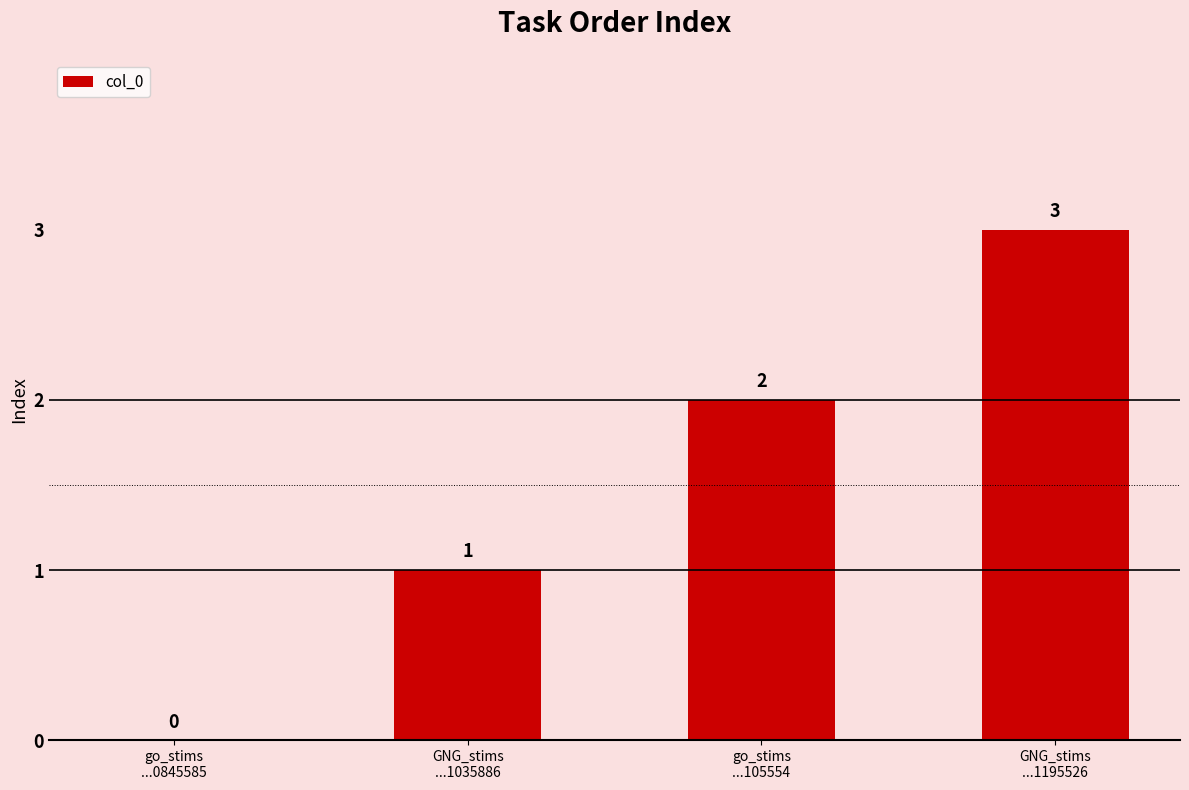

What is the average value?

2